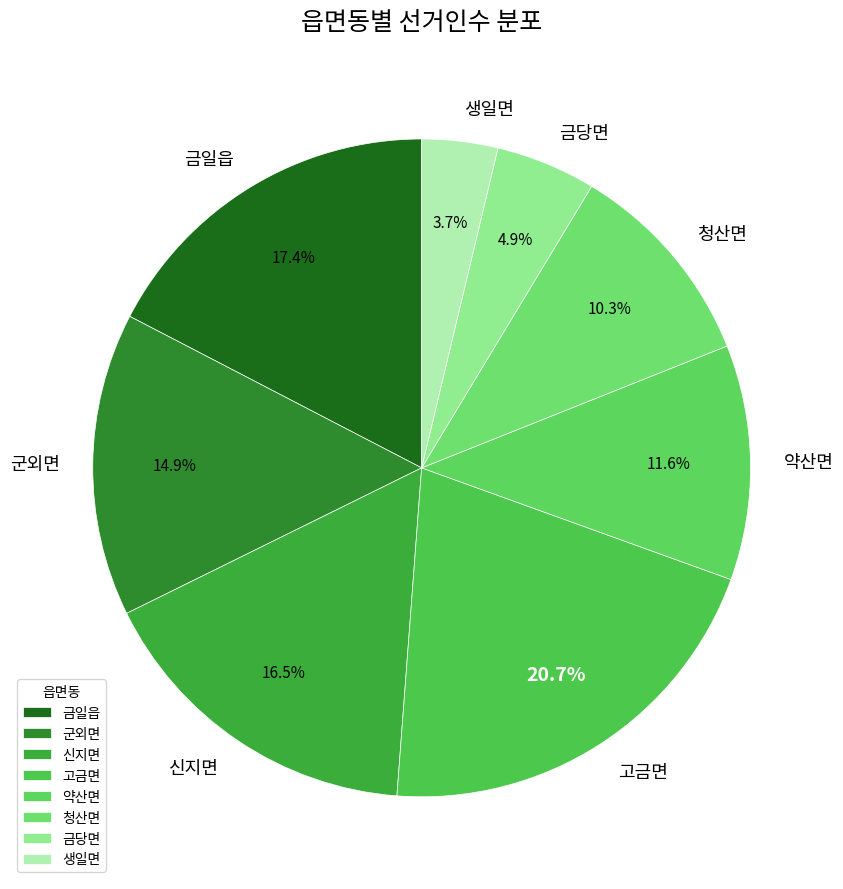

Which slice is the largest?

고금면